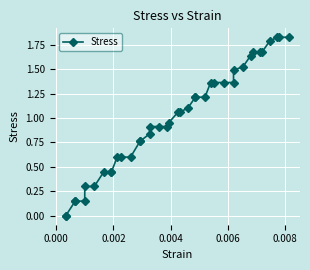

Is this an area chart (filled region under the line)?

No